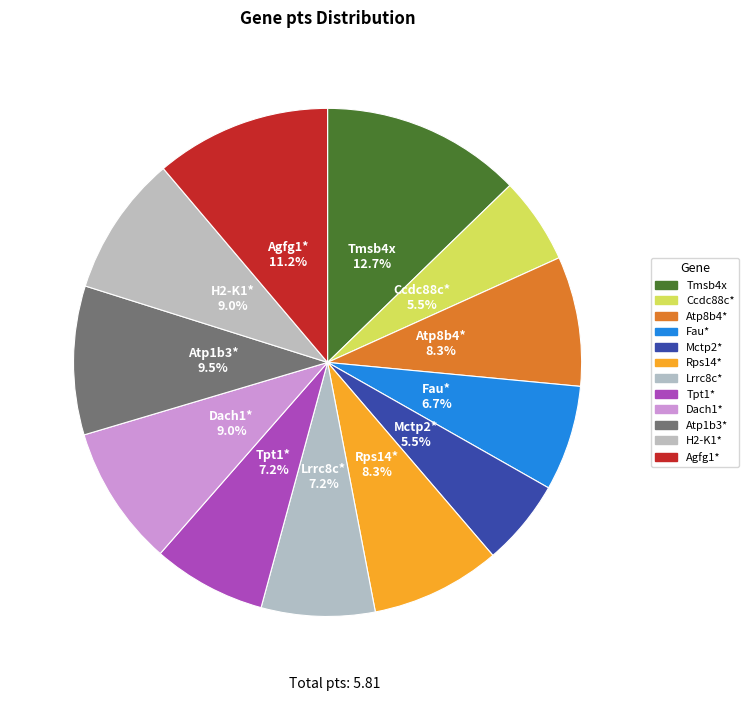

Is Rps14* the majority of the pie?

No